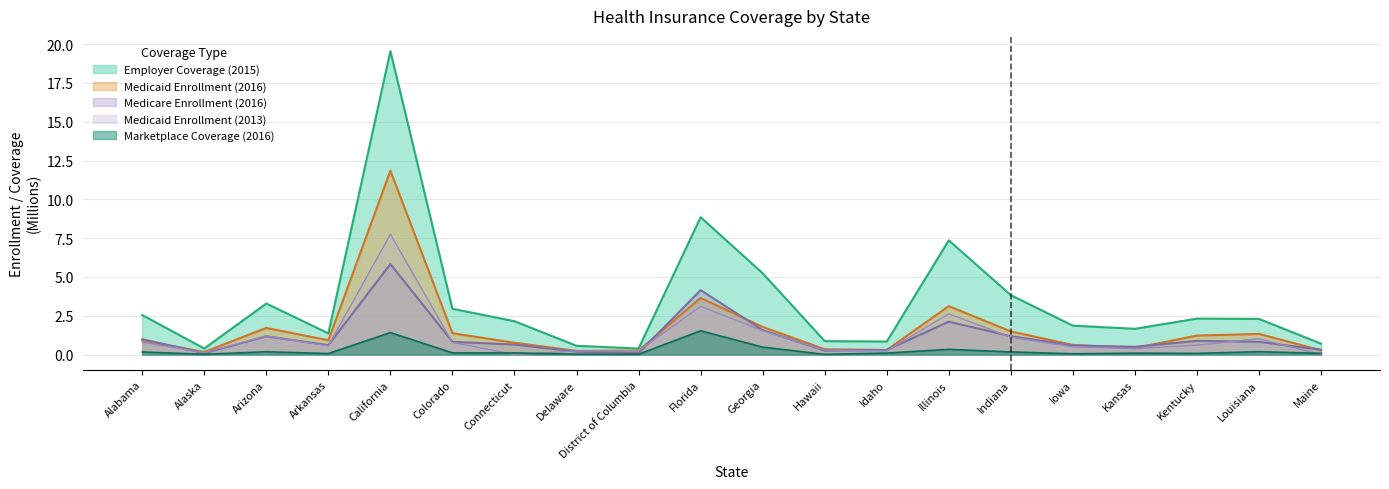

What is the label of the 6th point from the left?

Colorado